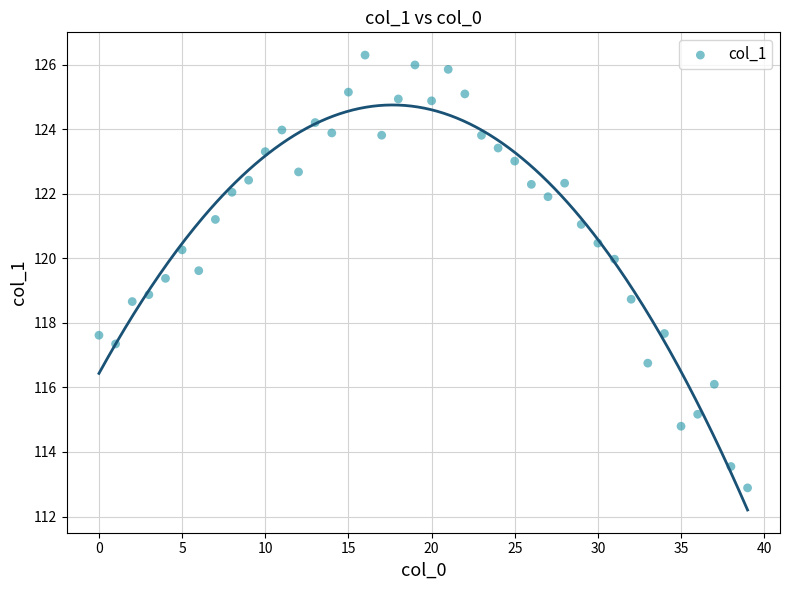

What is the range of Y values (max minus min)?

13.4